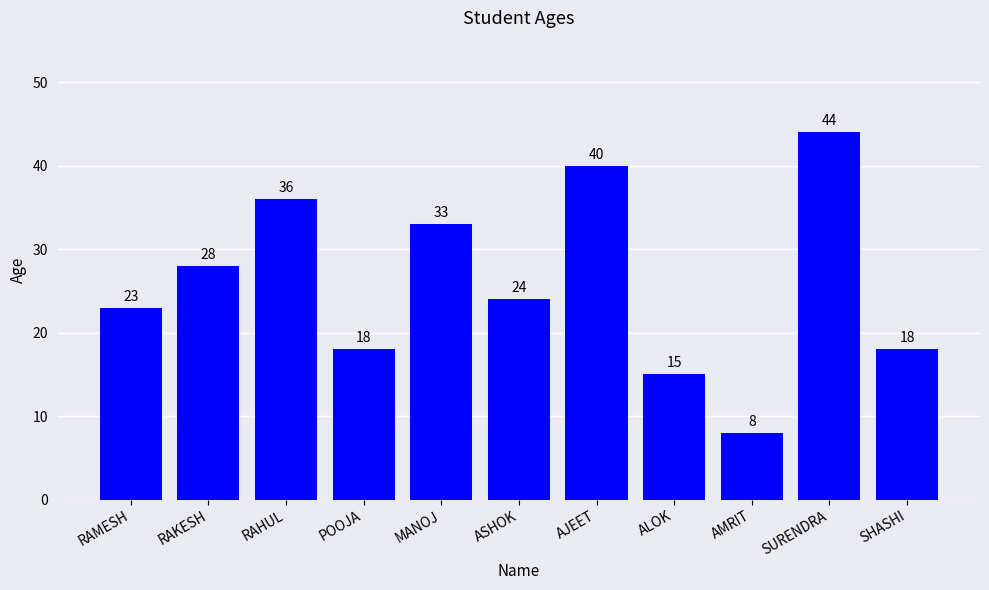

How many distinct data groups are displayed?

1